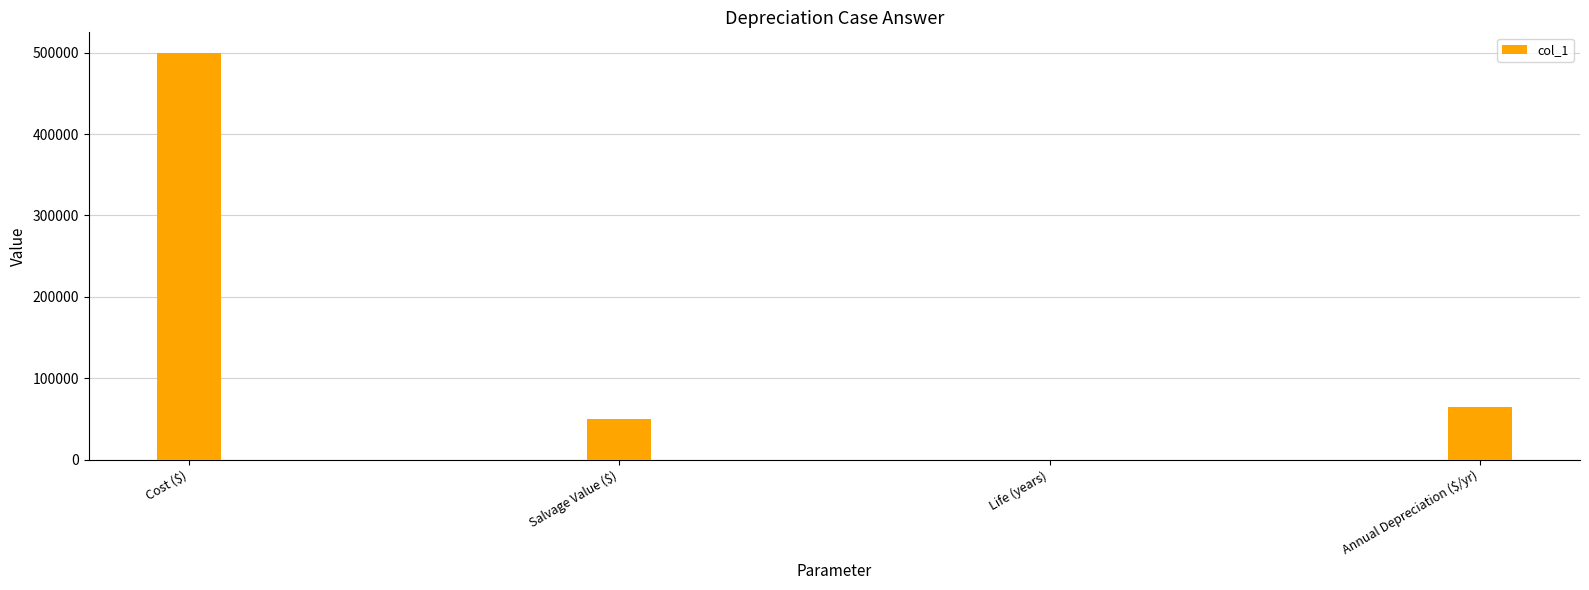

Reading left to right, extract all data points from this chart.

500000.0	50000.0	7.0	64285.7